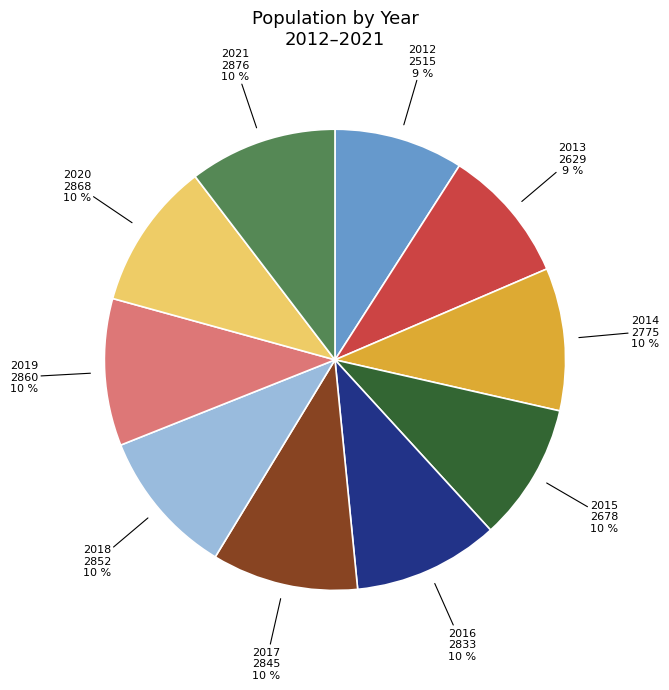

Count the number of slices in the pie.

10